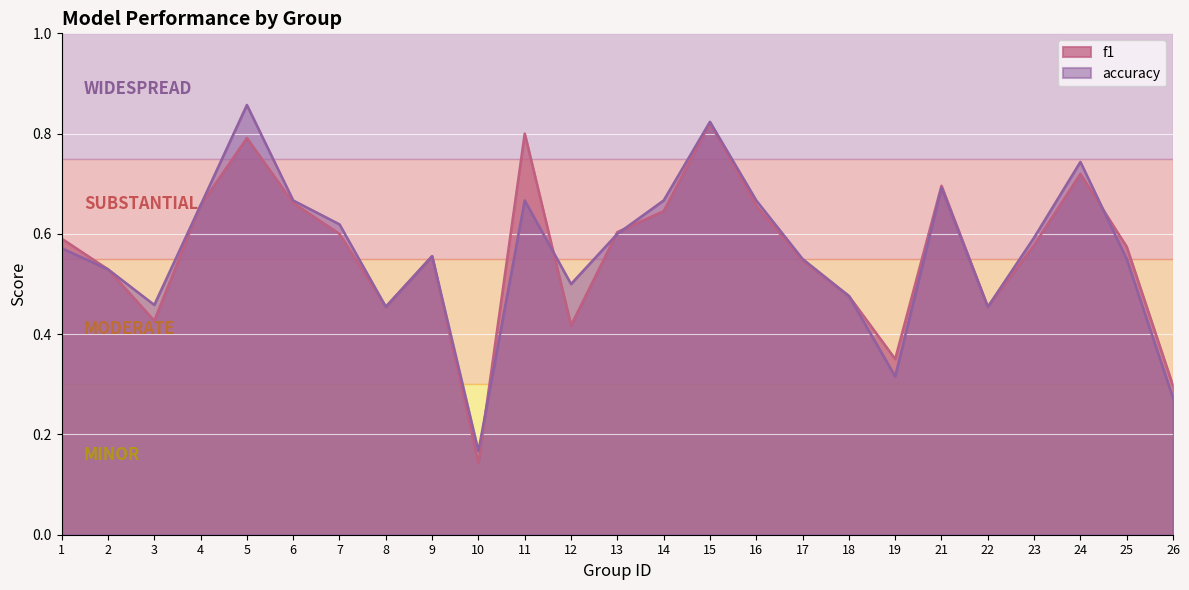

Which series changed the most between 12 and 16?

f1